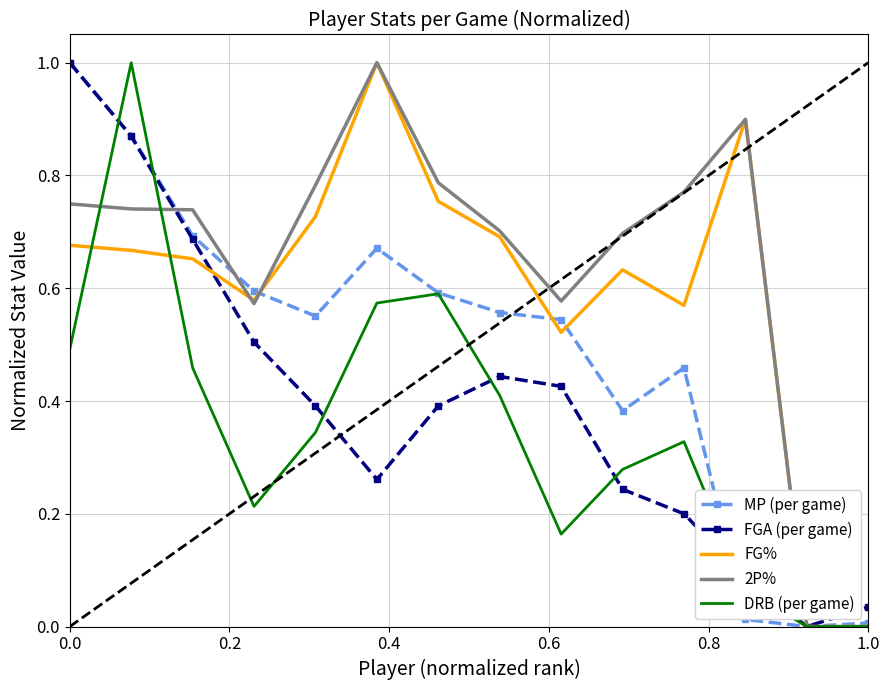

Which series has the largest total across all categories?

2P%